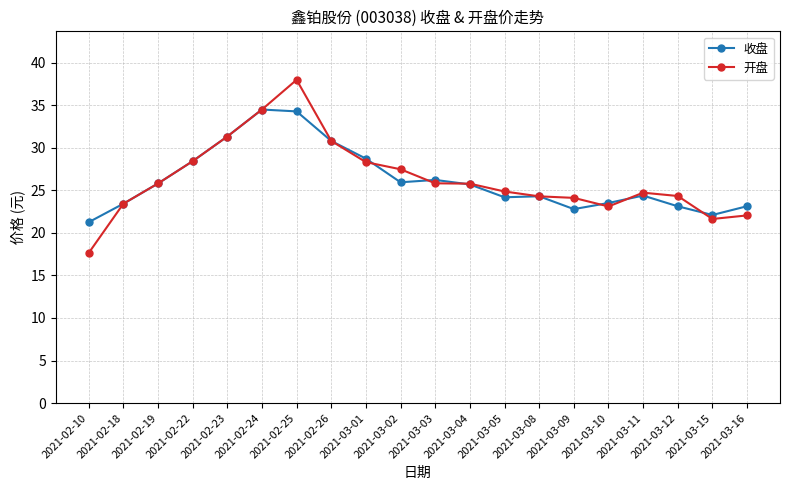

Rank the series by their maximum value, from highest to lowest.

开盘, 收盘